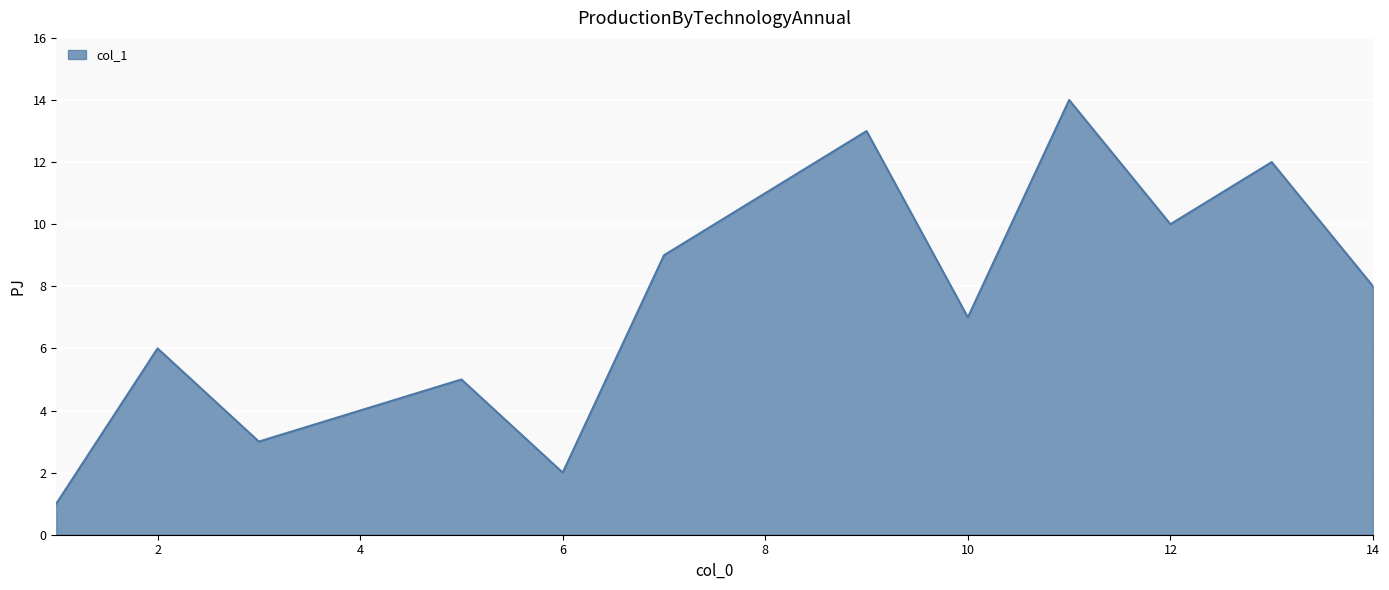

What is the greatest value displayed?

14